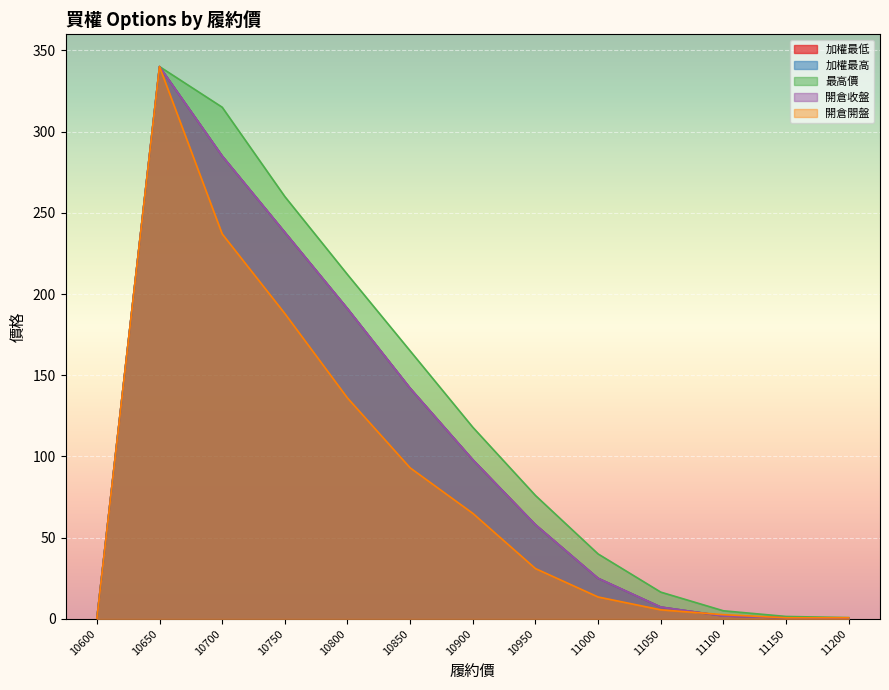

What are all the series names shown in the legend?

加權最低, 加權最高, 最高價, 開倉收盤, 開倉開盤